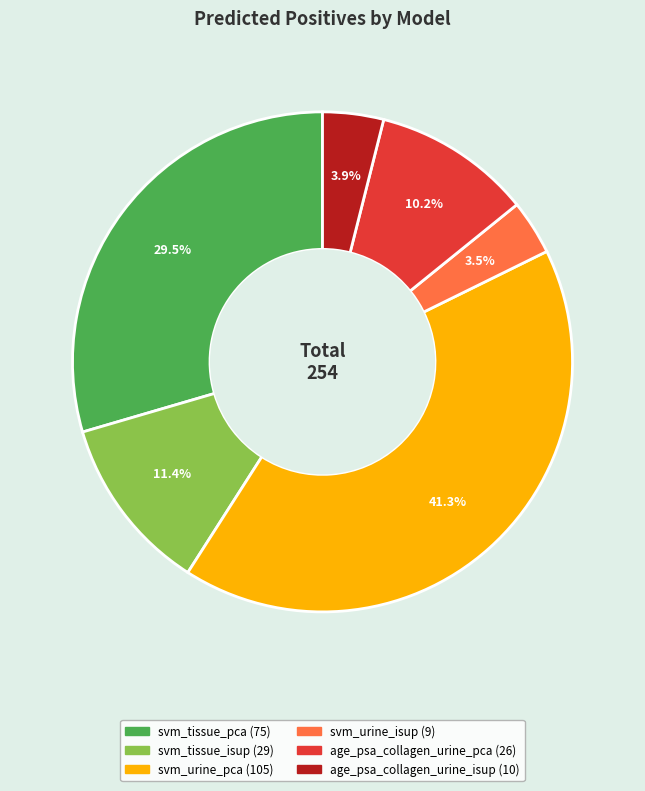

The age_psa_collagen_urine_isup slice represents 4% of the pie. True or false?

True